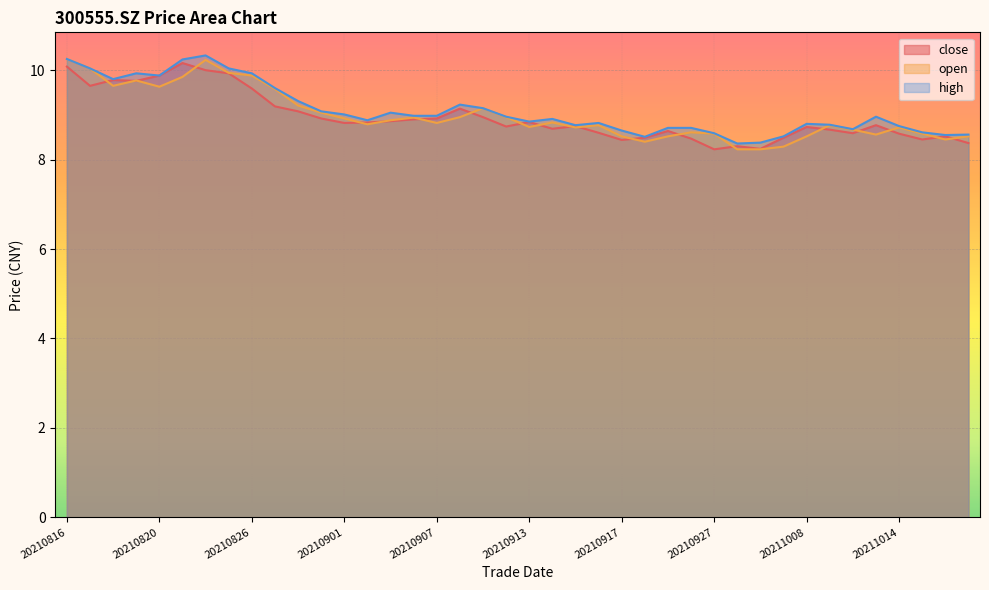

Reading left to right, what are all the values shown in this chart?

close: 20210816=10.1	20210817=9.7	20210818=9.8	20210819=9.8	20210820=9.9	20210823=10.2	20210824=10.0	20210825=9.9	20210826=9.6	20210827=9.2	20210830=9.1	20210831=8.9	20210901=8.8	20210902=8.8	20210903=8.9	20210906=8.9	20210907=8.9	20210908=9.1	20210909=8.9	20210910=8.7	20210913=8.8	20210914=8.7	20210915=8.8	20210916=8.6	20210917=8.4	20210922=8.5	20210923=8.6	20210924=8.5	20210927=8.2	20210928=8.3	20210929=8.2	20210930=8.5	20211008=8.7	20211011=8.7	20211012=8.6	20211013=8.8	20211014=8.6	20211015=8.4	20211018=8.5	20211019=8.4
open: 20210816=10.2	20210817=10.0	20210818=9.7	20210819=9.8	20210820=9.6	20210823=9.8	20210824=10.2	20210825=9.9	20210826=9.9	20210827=9.6	20210830=9.2	20210831=9.1	20210901=8.9	20210902=8.8	20210903=8.9	20210906=8.9	20210907=8.8	20210908=8.9	20210909=9.2	20210910=8.9	20210913=8.7	20210914=8.8	20210915=8.7	20210916=8.8	20210917=8.5	20210922=8.4	20210923=8.5	20210924=8.6	20210927=8.6	20210928=8.2	20210929=8.2	20210930=8.3	20211008=8.5	20211011=8.8	20211012=8.7	20211013=8.6	20211014=8.7	20211015=8.6	20211018=8.4	20211019=8.5
high: 20210816=10.2	20210817=10.0	20210818=9.8	20210819=9.9	20210820=9.9	20210823=10.2	20210824=10.3	20210825=10.0	20210826=9.9	20210827=9.6	20210830=9.3	20210831=9.1	20210901=9.0	20210902=8.9	20210903=9.1	20210906=9.0	20210907=9.0	20210908=9.2	20210909=9.2	20210910=9.0	20210913=8.8	20210914=8.9	20210915=8.8	20210916=8.8	20210917=8.7	20210922=8.5	20210923=8.7	20210924=8.7	20210927=8.6	20210928=8.4	20210929=8.4	20210930=8.5	20211008=8.8	20211011=8.8	20211012=8.7	20211013=9.0	20211014=8.8	20211015=8.6	20211018=8.6	20211019=8.6